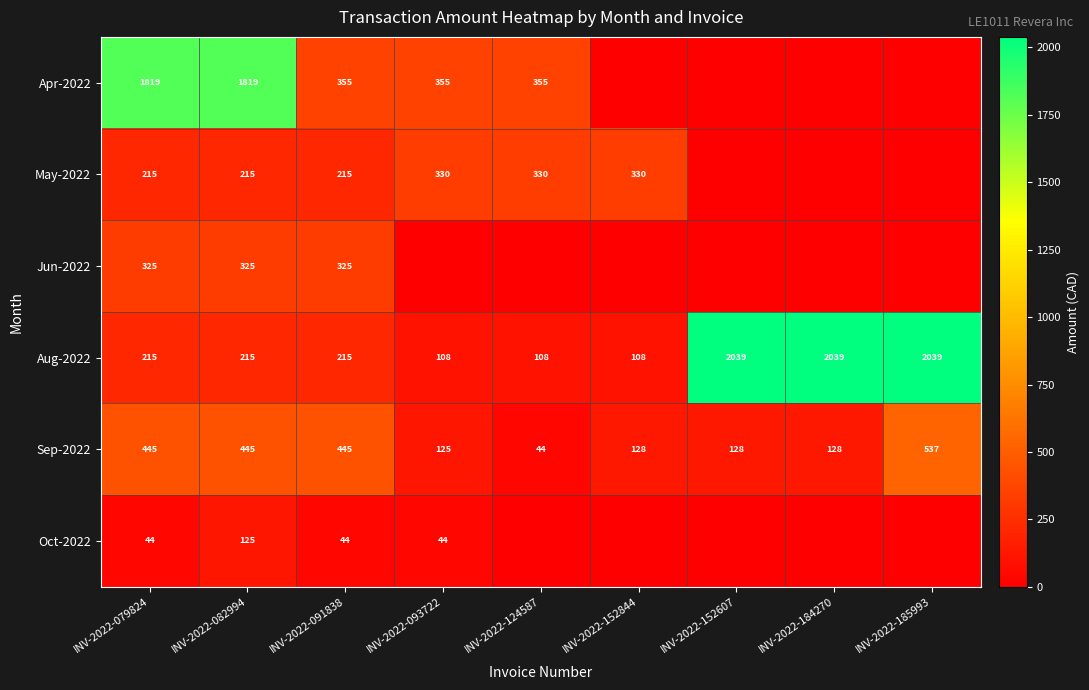

Between INV-2022-185993 and INV-2022-091838, which is larger?

INV-2022-091838